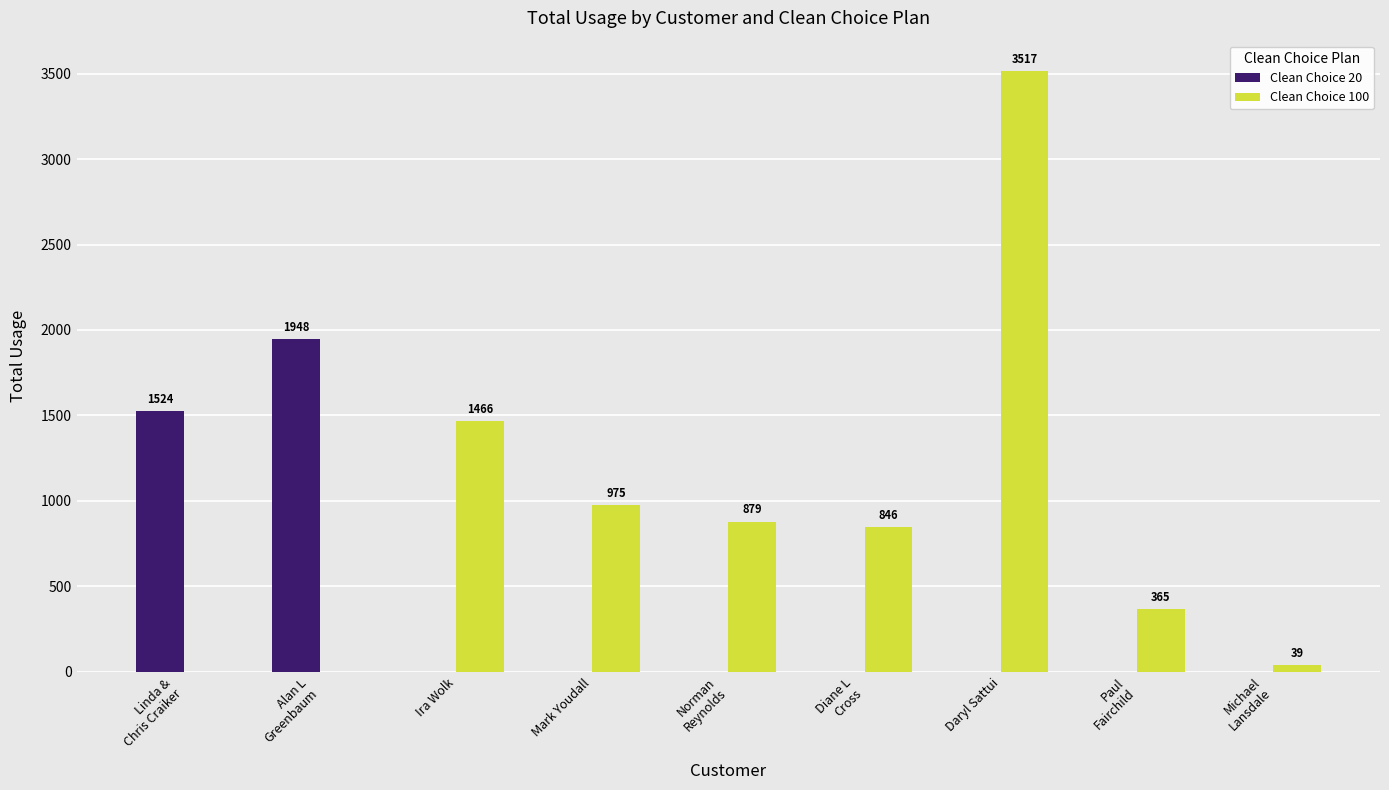

At which label is Clean Choice 20 closest to 974?

Linda &
Chris Craiker